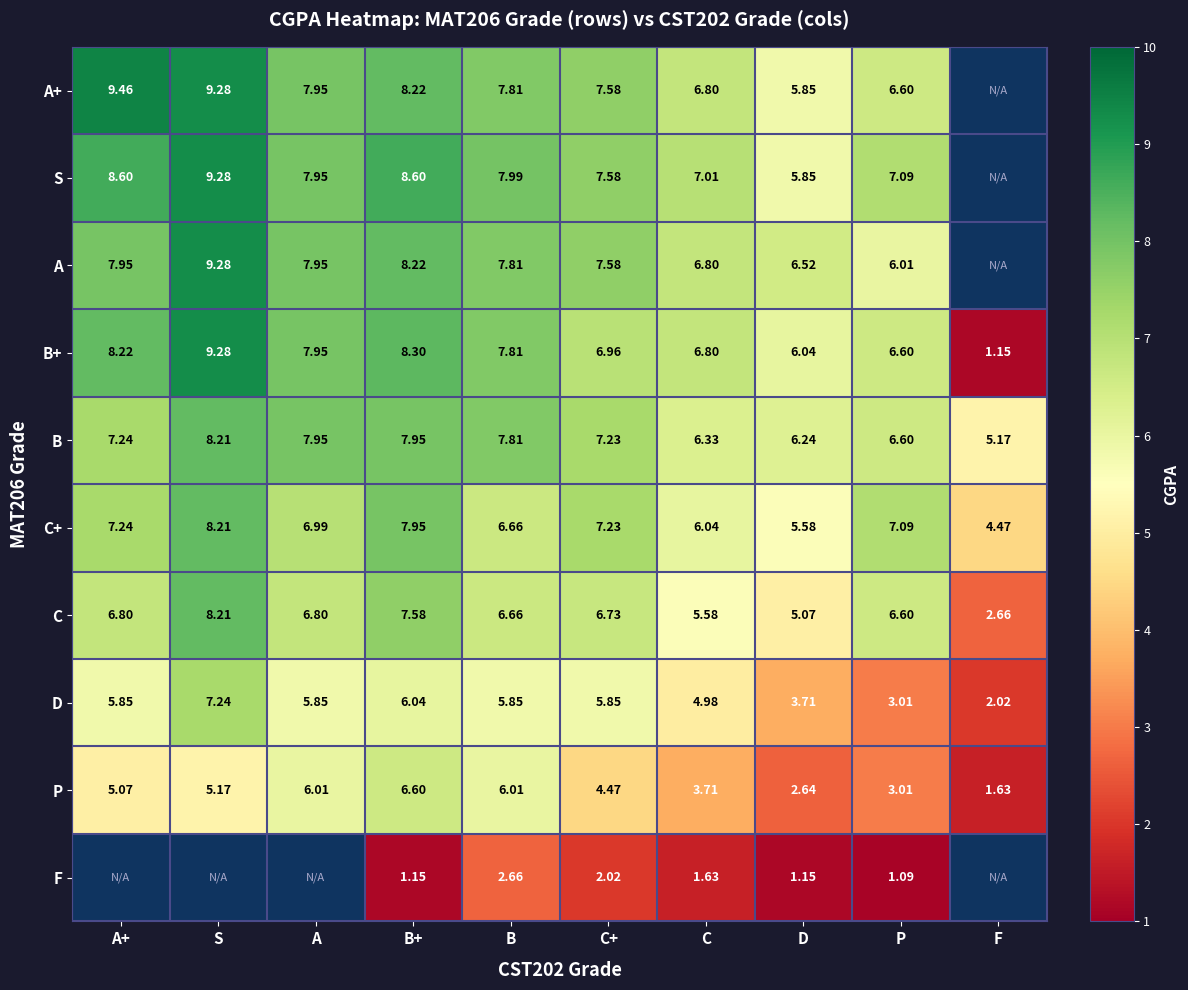

What is the minimum value shown in the chart?

1.1